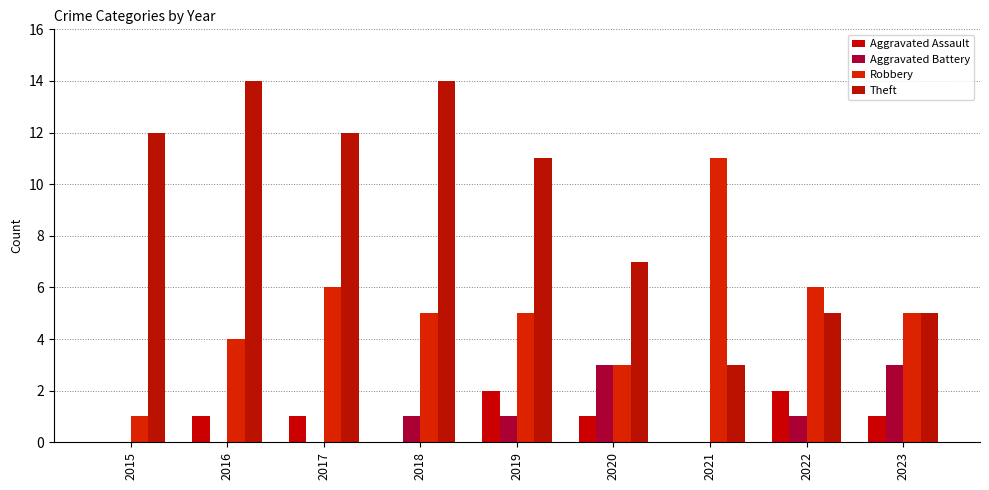

At which label is Aggravated Assault closest to 1?

2016